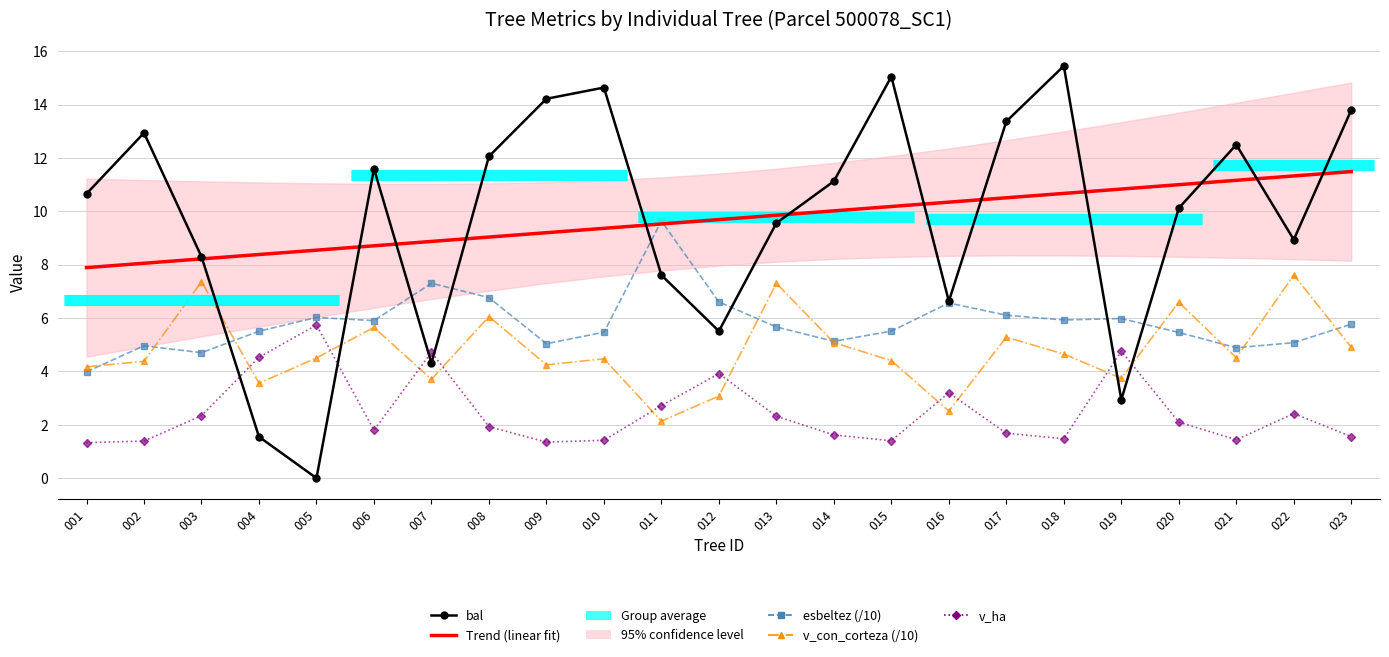

How many lines are shown in the chart?

5